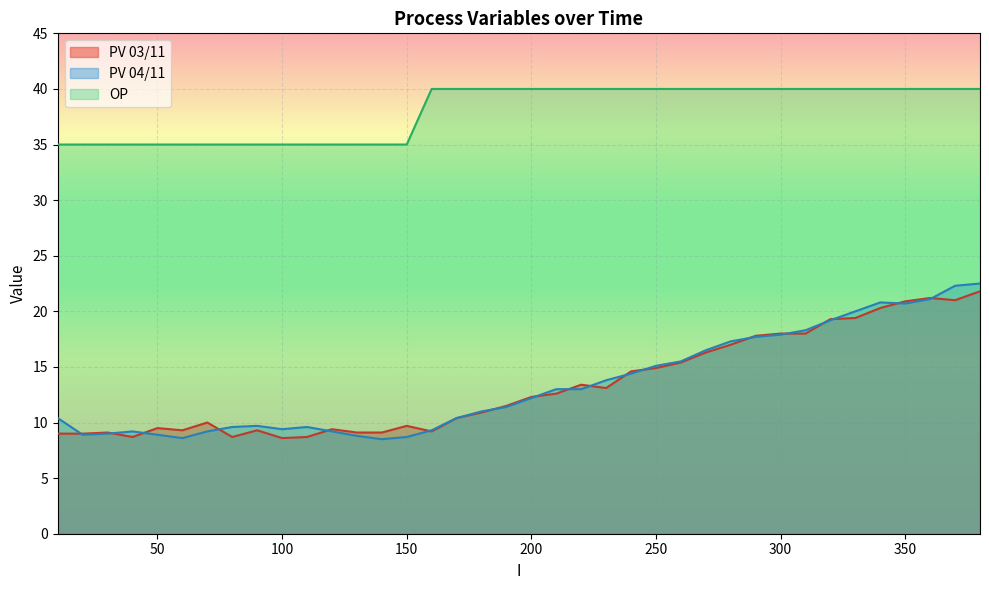

Does the chart display data point markers on the line(s)?

No